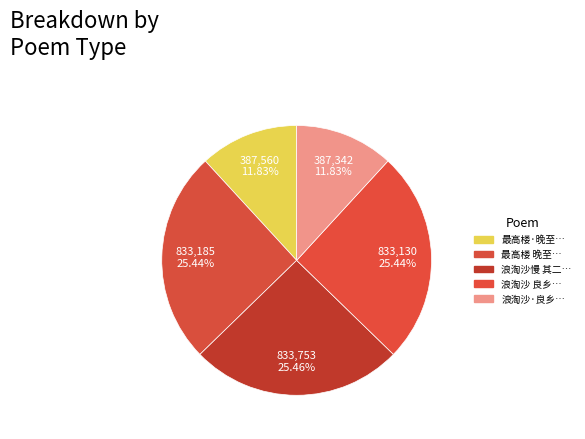

How many segments does this pie chart have?

5